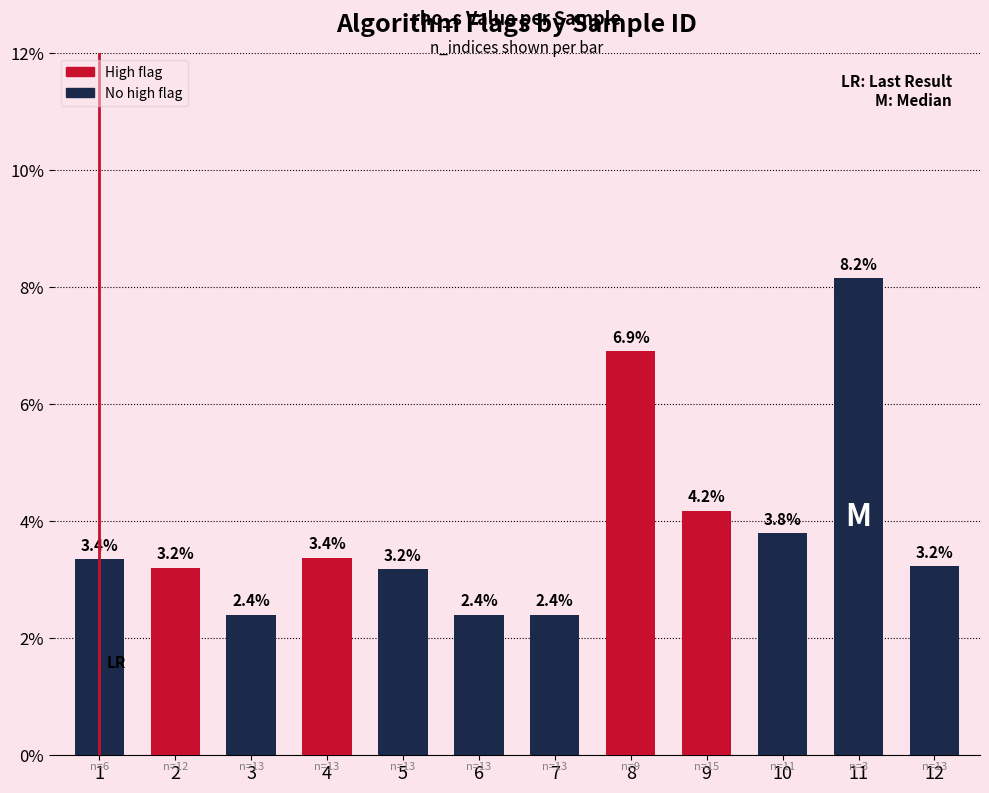

Are the bars horizontal?

No